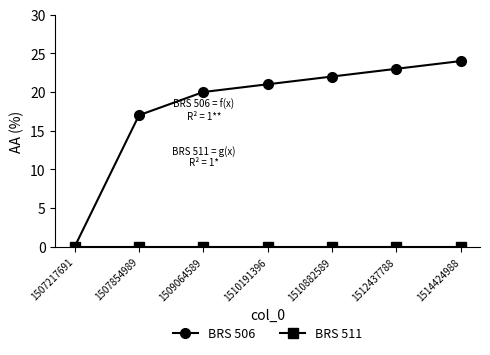

Rank the categories by BRS 506 value from lowest to highest.

1507217691, 1507854989, 1509064589, 1510191396, 1510882589, 1512437788, 1514424988